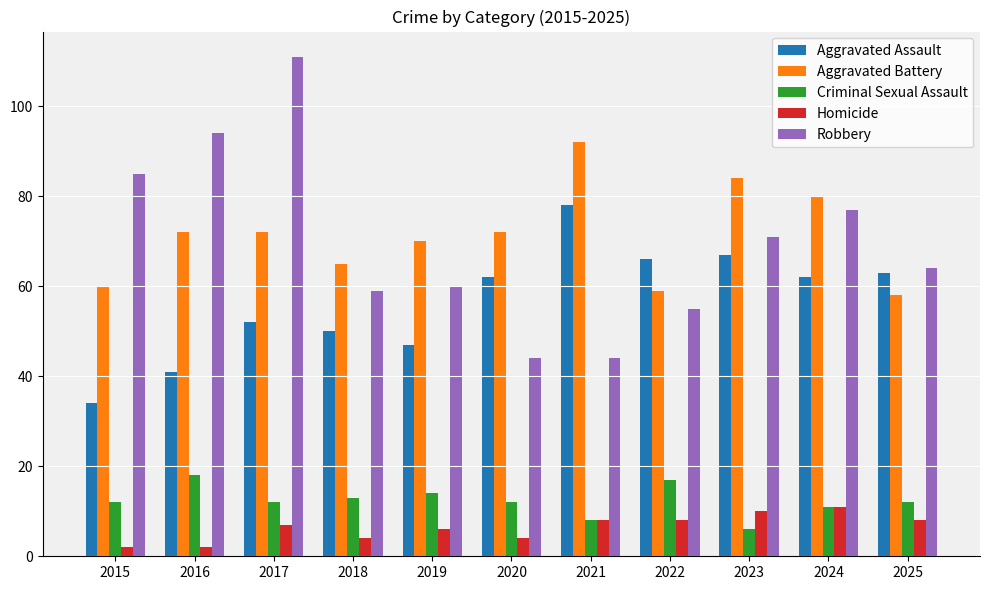

Which series has the largest total across all categories?

Aggravated Battery